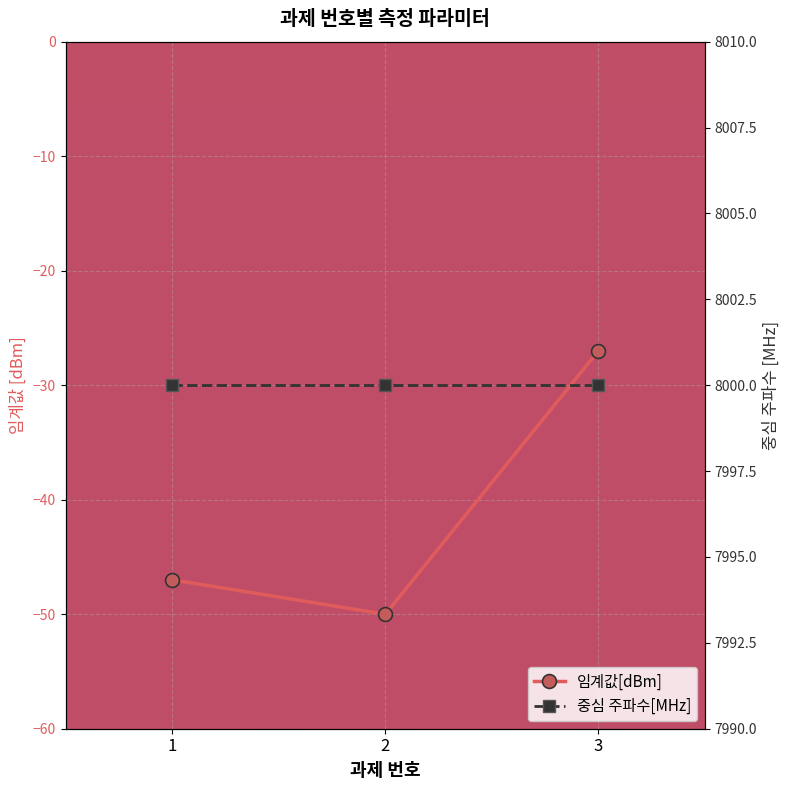

What is the value of the 중심 주파수[MHz] point at the 3rd from the left?

8000